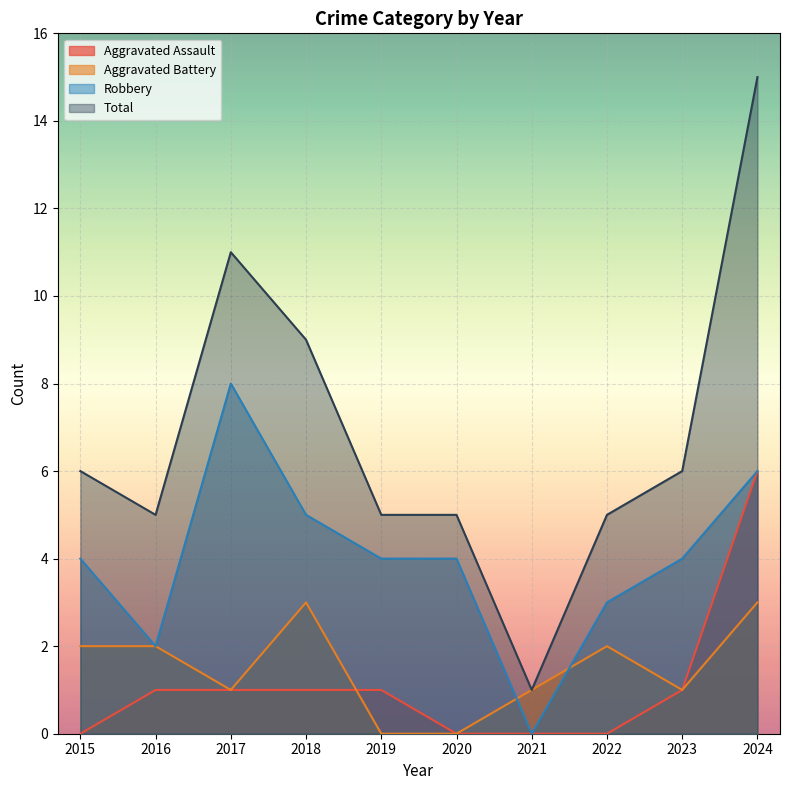

Which category has the highest value in the Robbery series?

2017